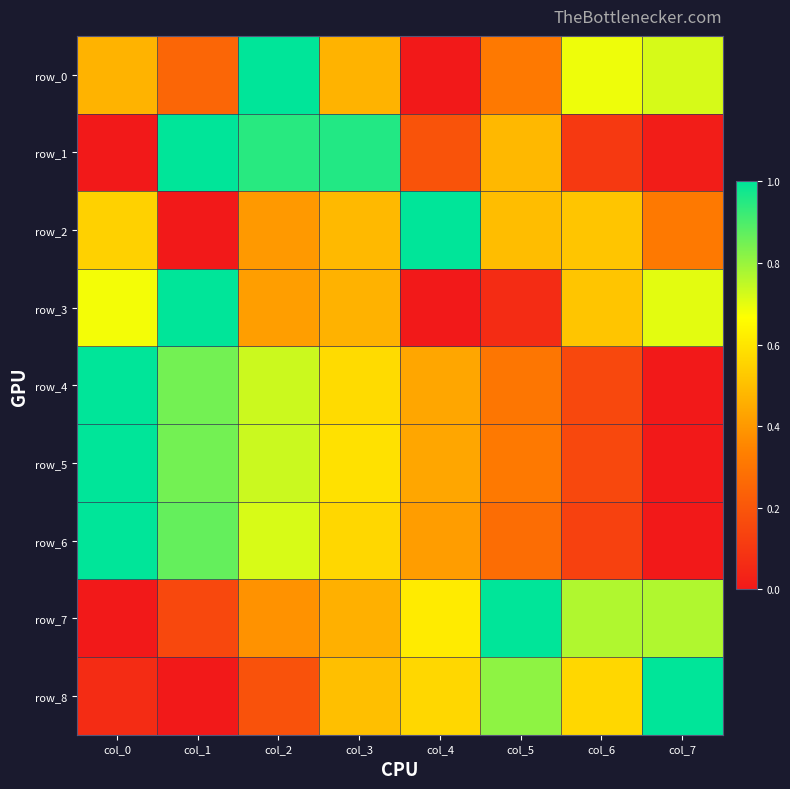

At how many categories does at least one series exceed 0?

8